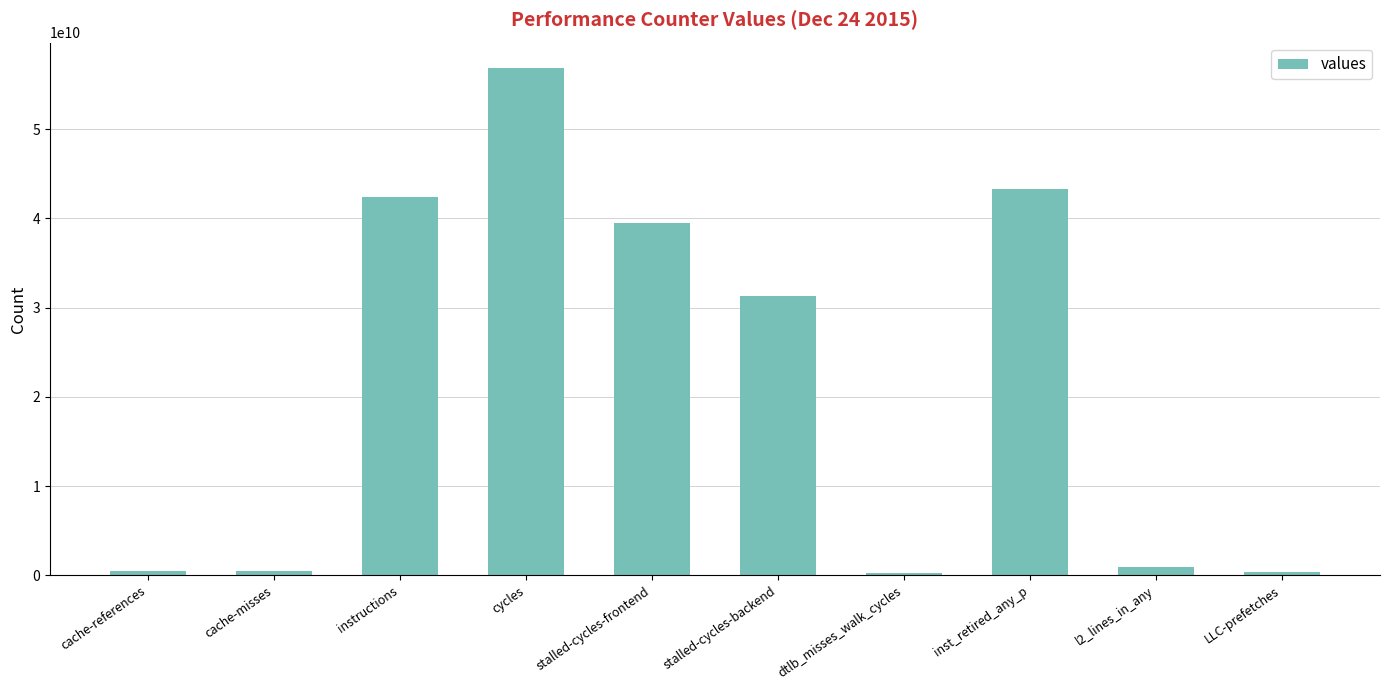

What is the label of the 4th bar from the left?

cycles